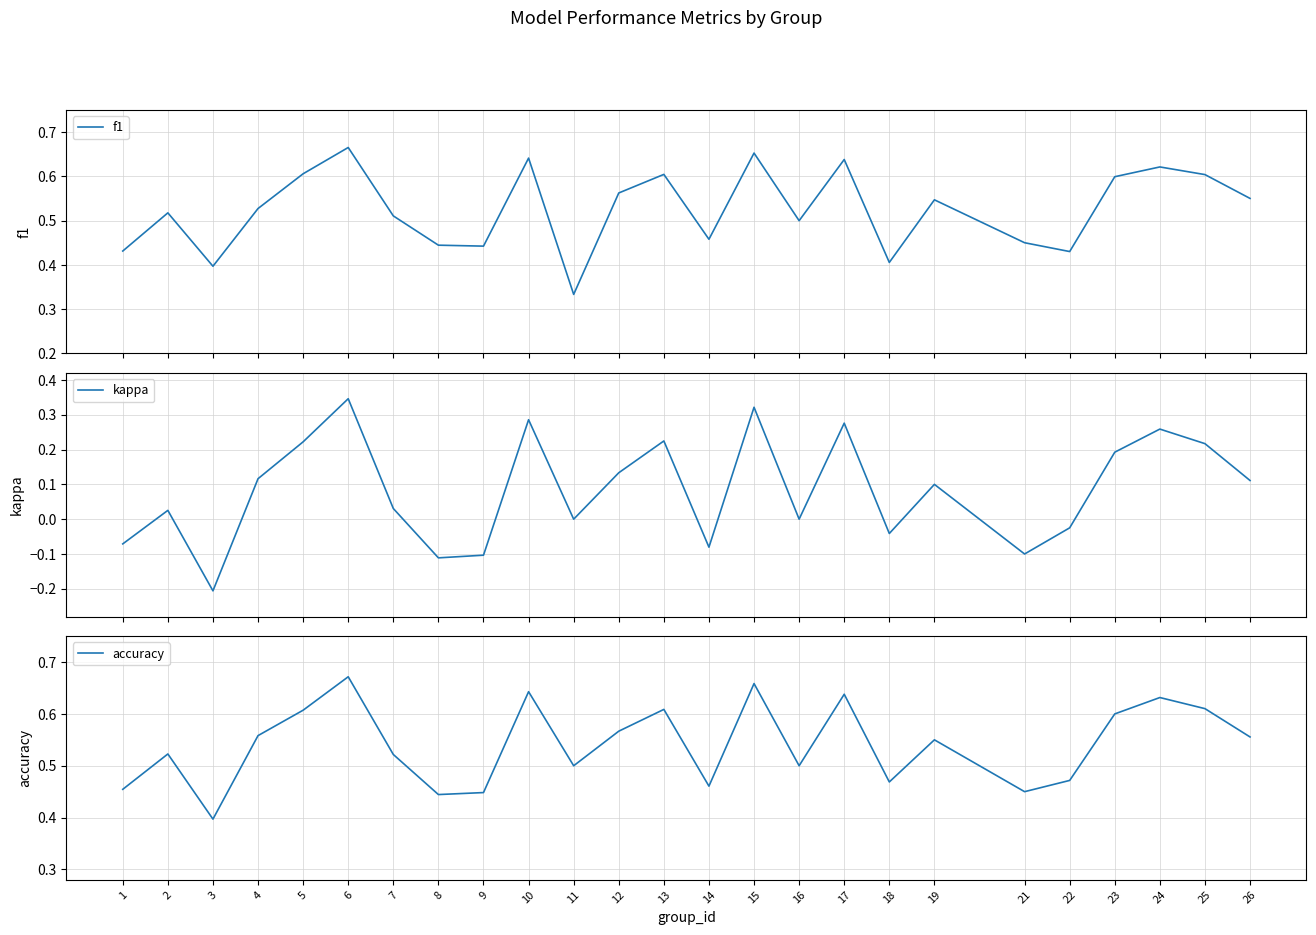

Reading right to left, list all the values displayed in this chart.

f1: 0.5	0.6	0.6	0.6	0.4	0.5	0.5	0.4	0.6	0.5	0.7	0.5	0.6	0.6	0.3	0.6	0.4	0.4	0.5	0.7	0.6	0.5	0.4	0.5	0.4
kappa: 0.1	0.2	0.3	0.2	-0.0	-0.1	0.1	-0.0	0.3	0.0	0.3	-0.1	0.2	0.1	0.0	0.3	-0.1	-0.1	0.0	0.3	0.2	0.1	-0.2	0.0	-0.1
accuracy: 0.6	0.6	0.6	0.6	0.5	0.5	0.6	0.5	0.6	0.5	0.7	0.5	0.6	0.6	0.5	0.6	0.4	0.4	0.5	0.7	0.6	0.6	0.4	0.5	0.5